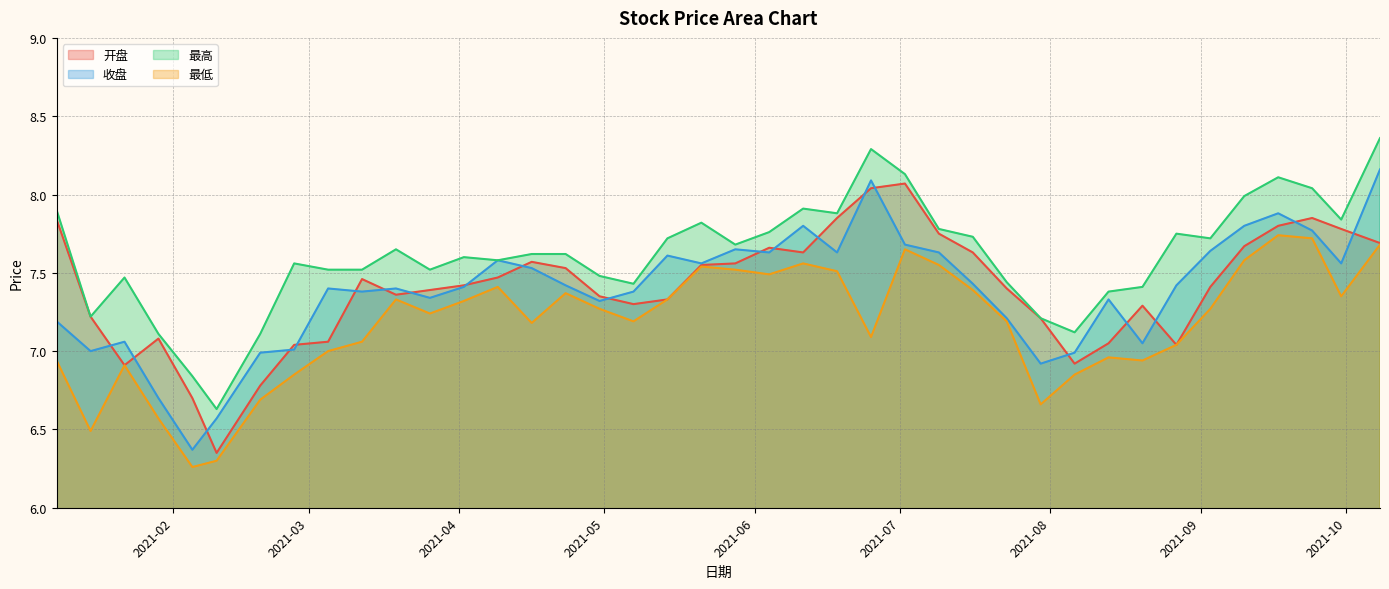

What is the maximum value for 开盘?

8.1